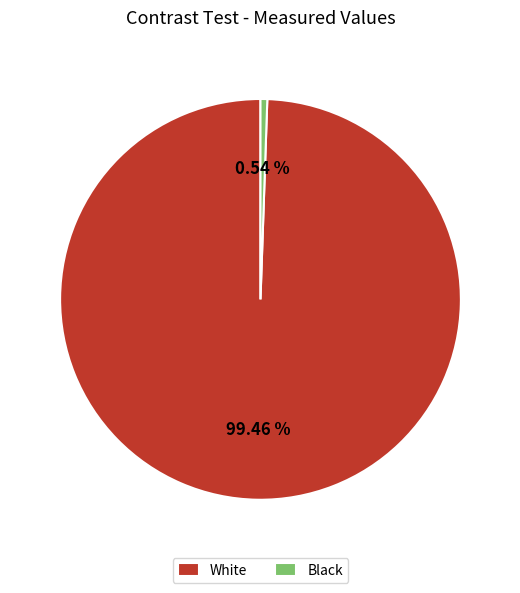

Approximately how many times larger is the value at White compared to Black?

182.8